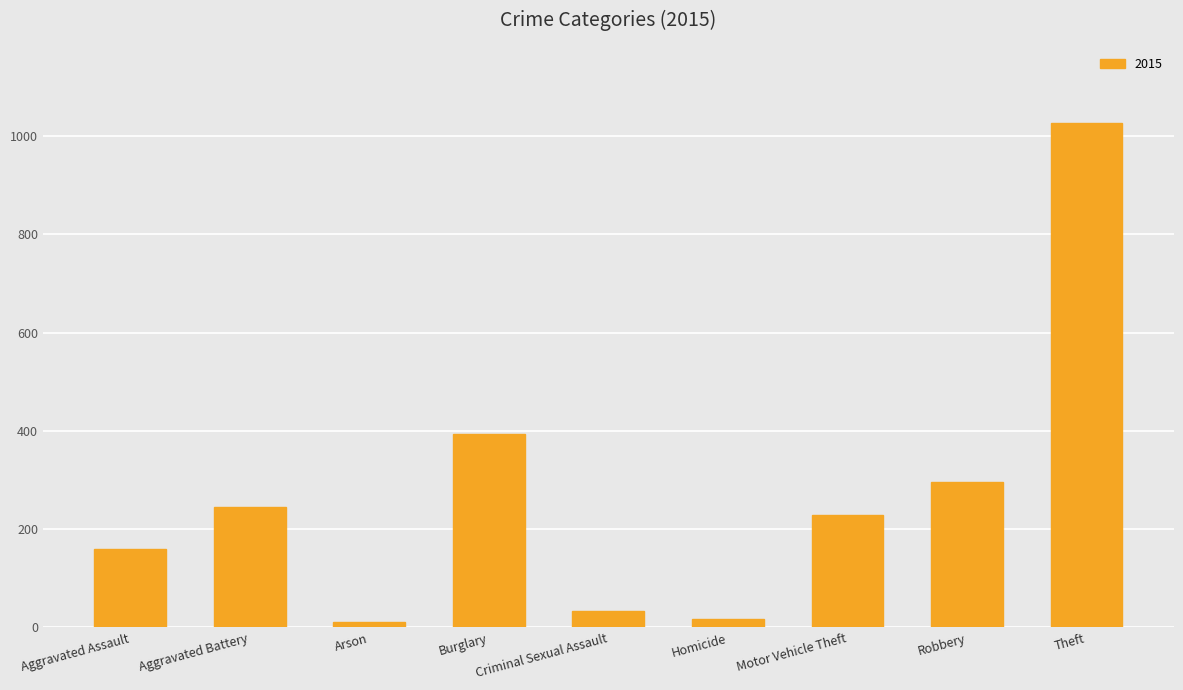

What is the change in value from Aggravated Assault to Theft?

+867